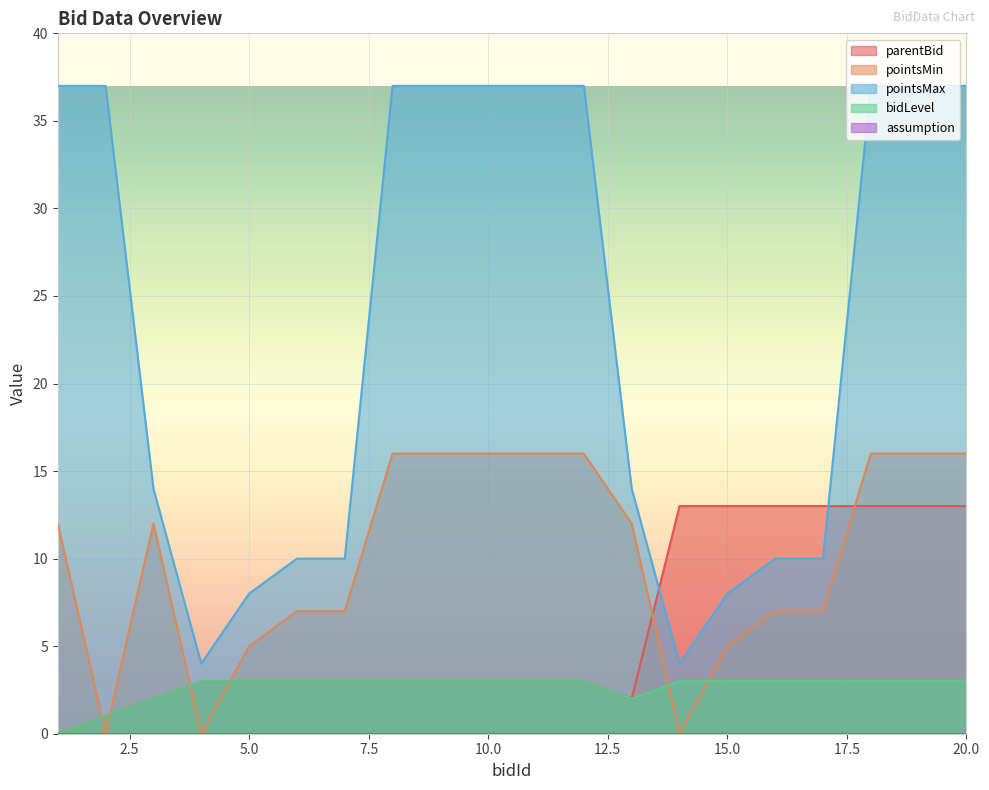

At which label does pointsMin reach its minimum?

2